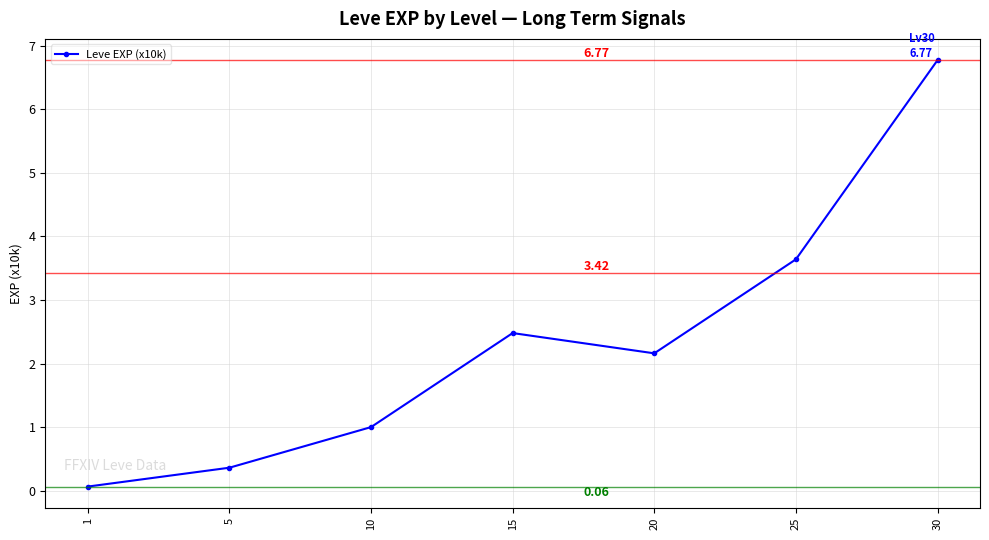

How many points are lower than both their immediate neighbors (excluding endpoints)?

1